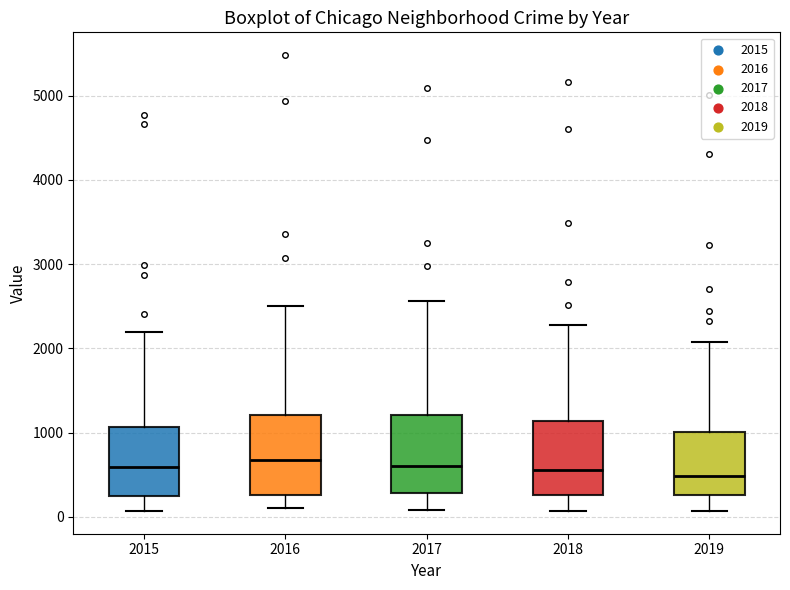

Where does the median line of the box at x = 2017 sit on the y-axis? The values are not printed on the chart, so give them approximately, as read against the axis.

600